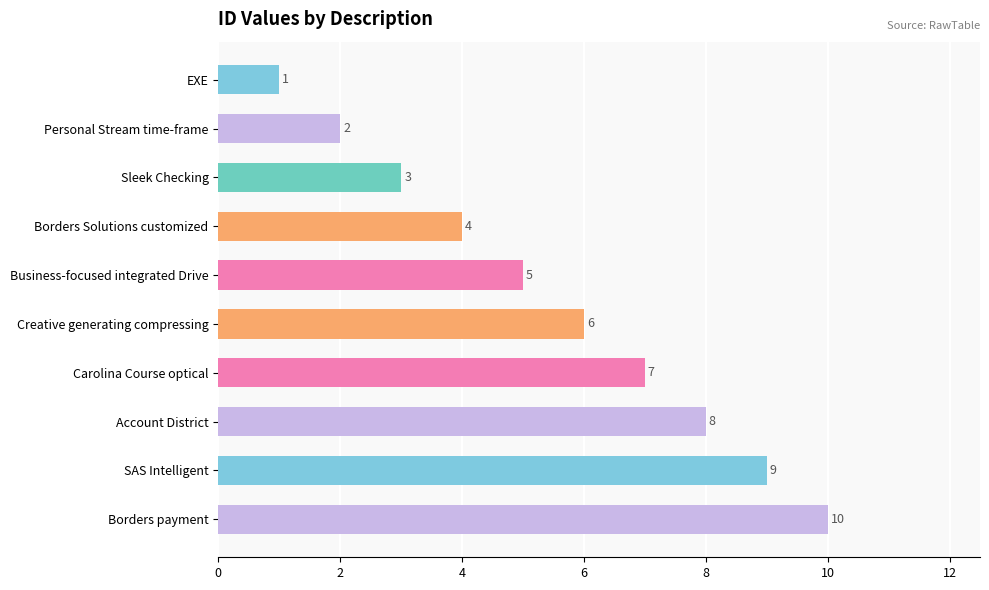

List the labels in order of value, largest first.

Borders payment, SAS Intelligent, Account District, Carolina Course optical, Creative generating compressing, Business-focused integrated Drive, Borders Solutions customized, Sleek Checking, Personal Stream time-frame, EXE